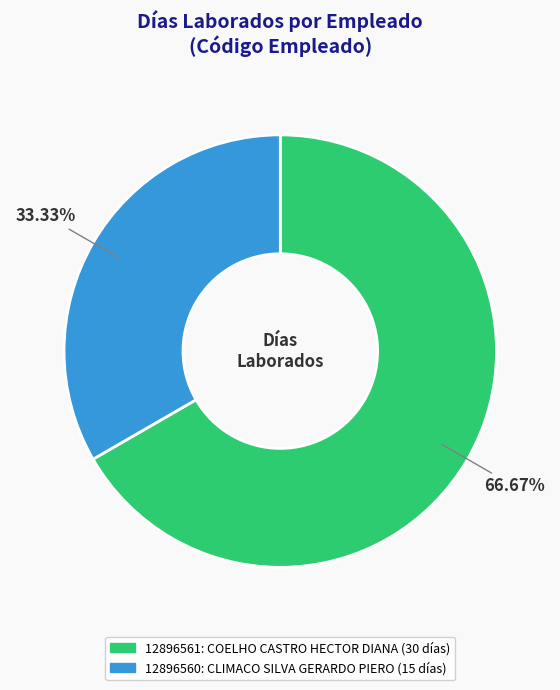

What is the largest slice in the pie chart?

12896561